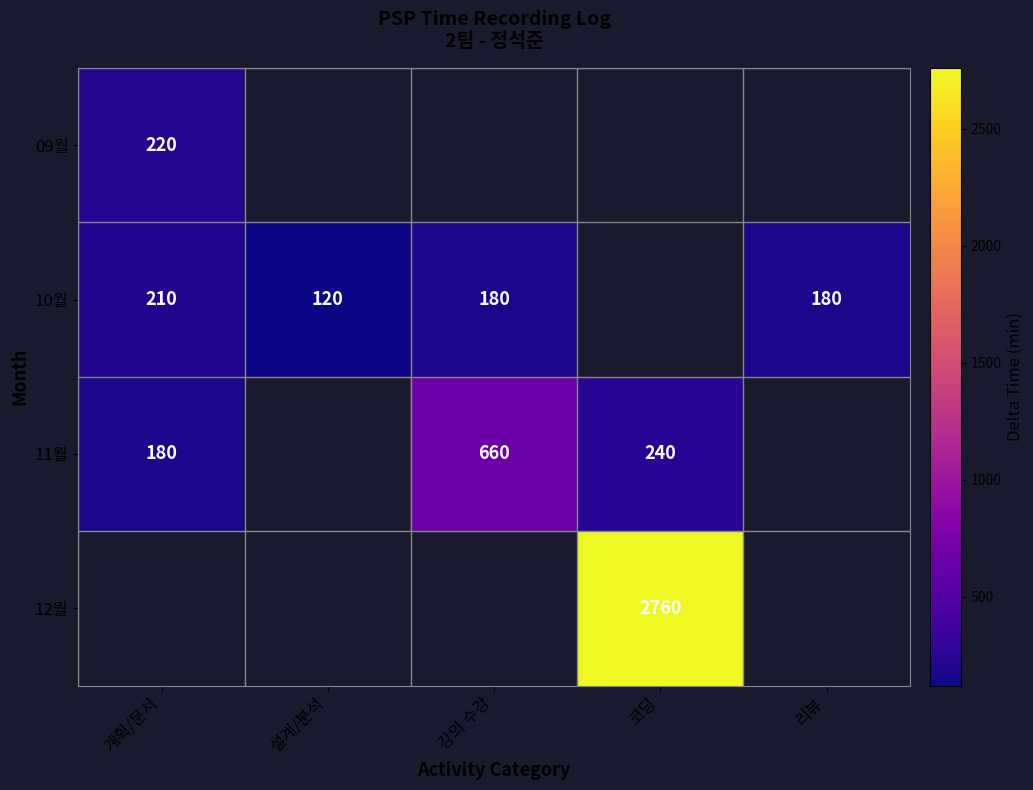

What is the difference between the 10월 values at 계획/문서 and 리뷰?

30